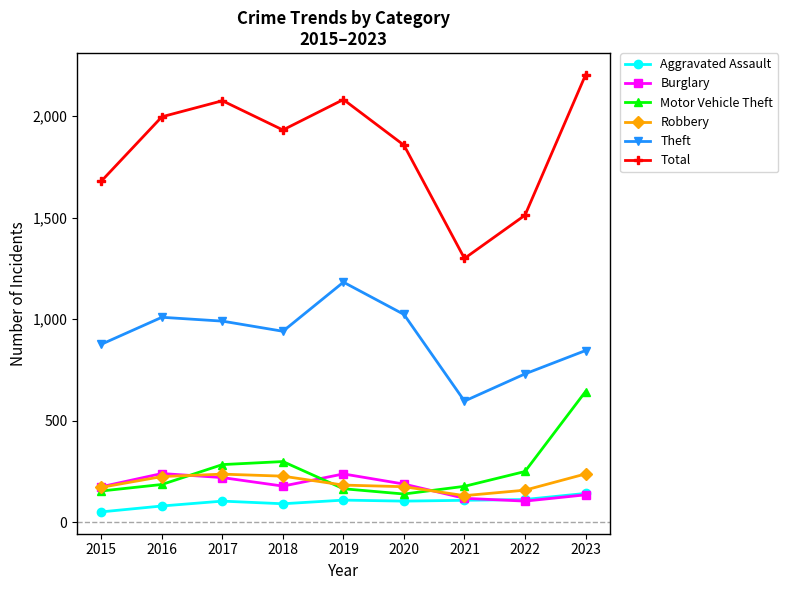

At how many categories does at least one series exceed 2048?

3